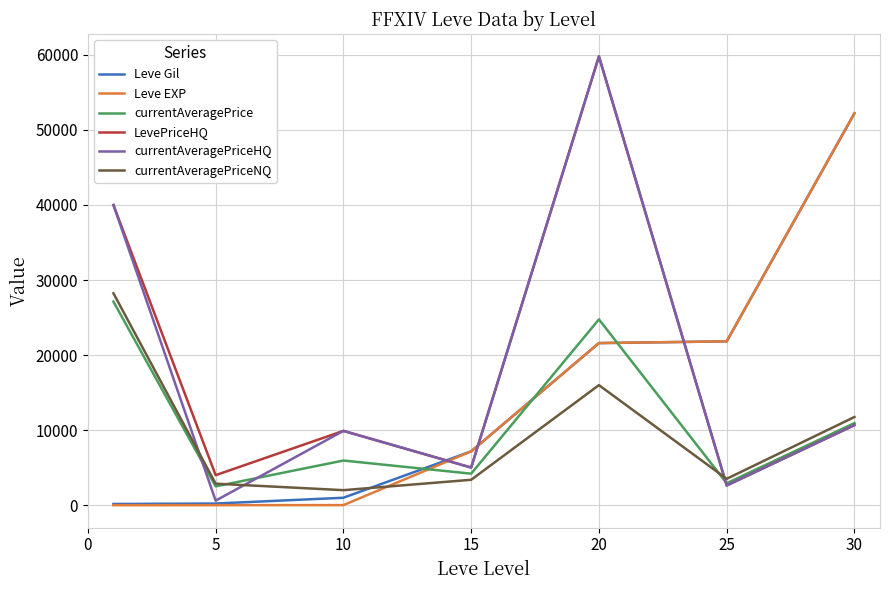

What is the greatest value displayed?

59800